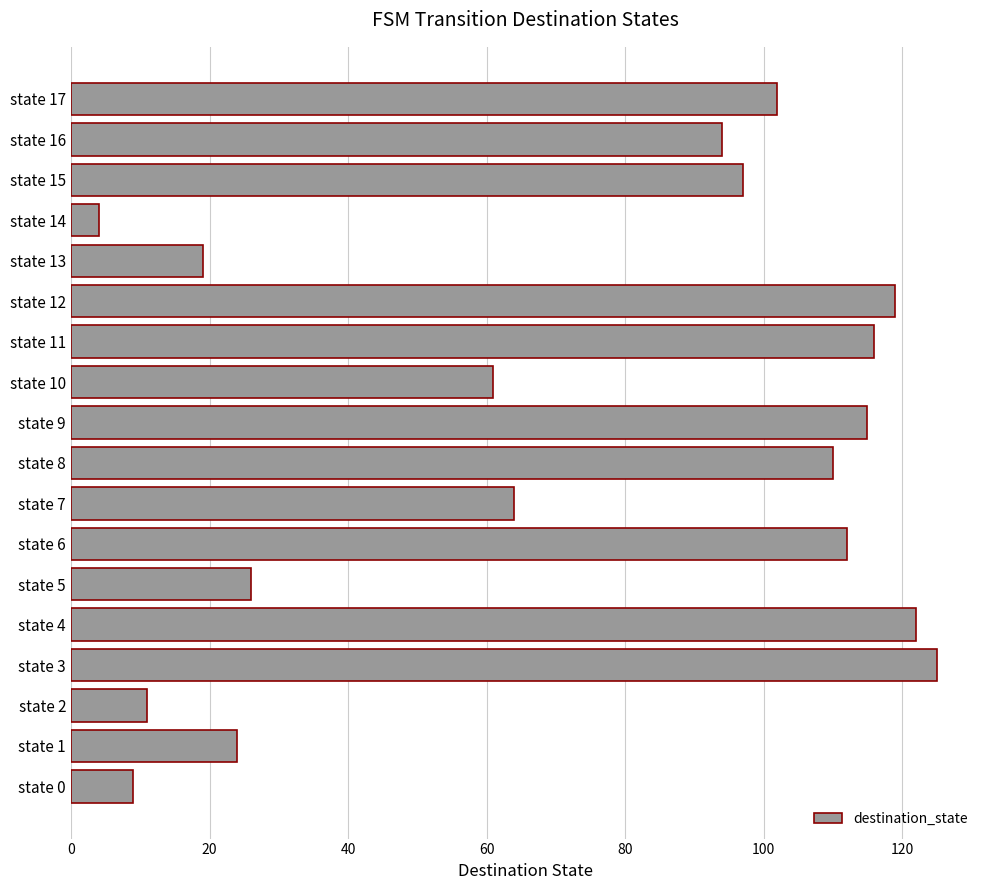

What is the change in value from state 8 to state 10?

-49